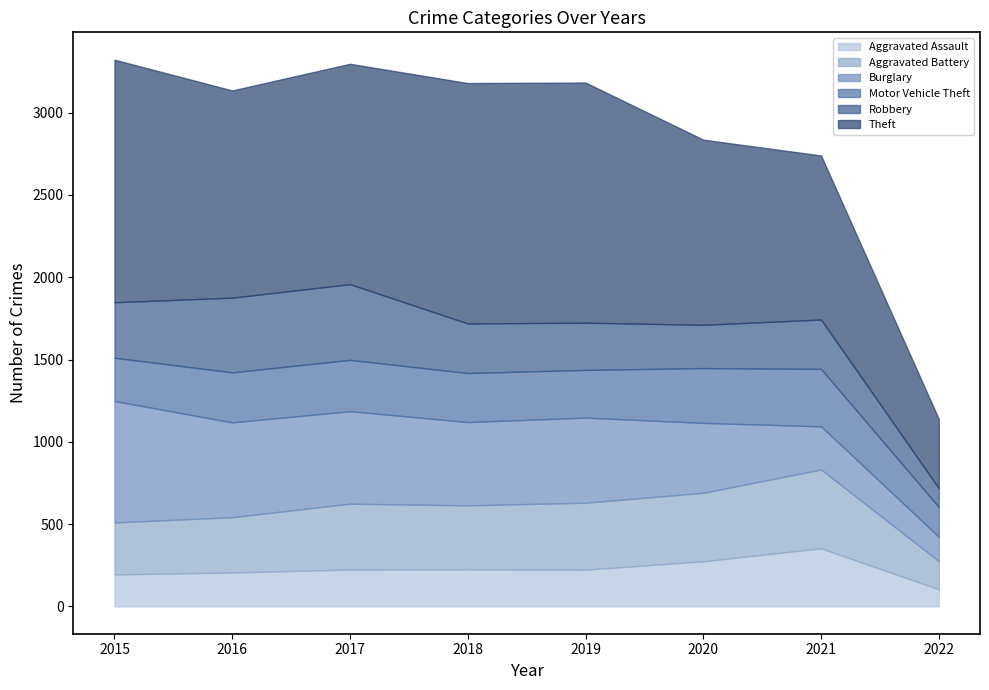

The value of Theft at 2022 is 635. True or false?

False